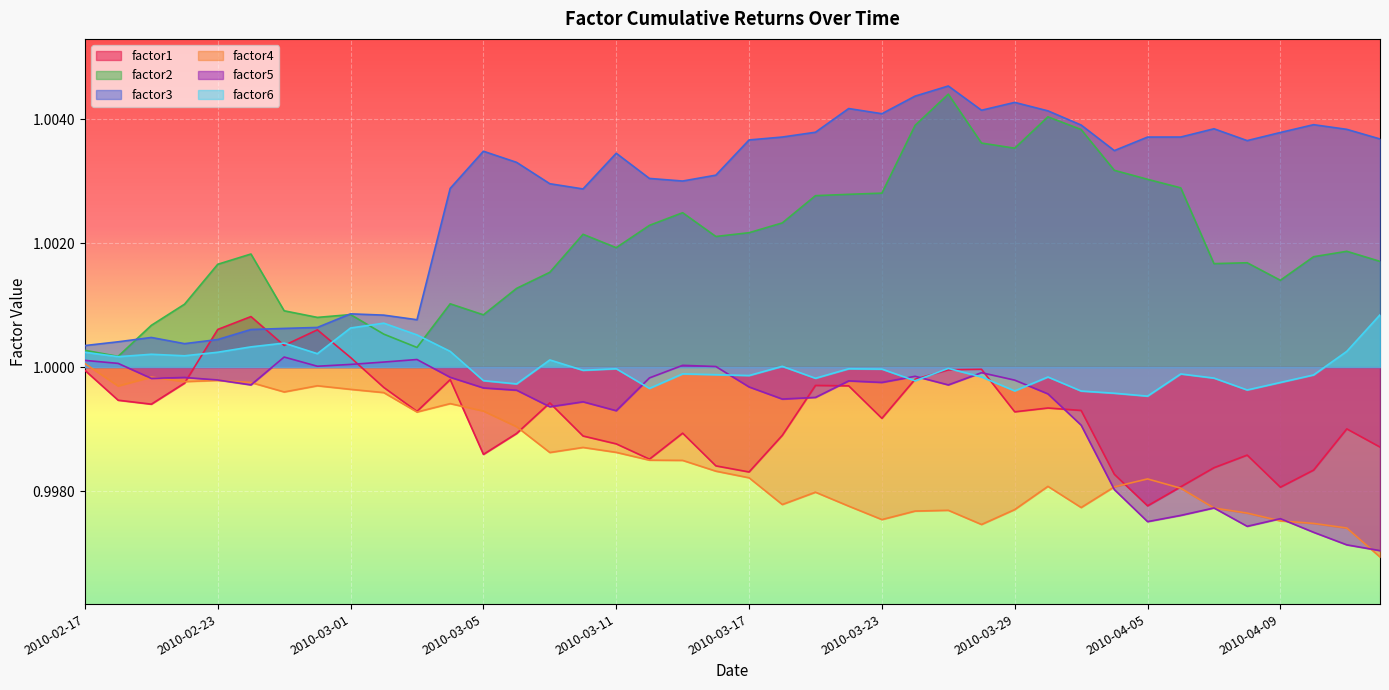

Which series has the largest total across all categories?

factor3